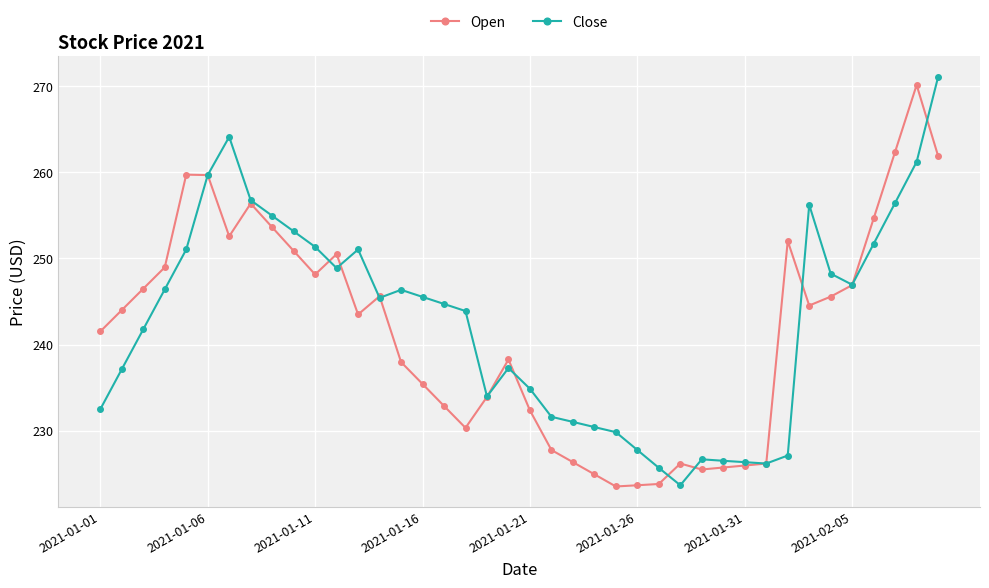

What is the maximum value shown in the chart?

271.1